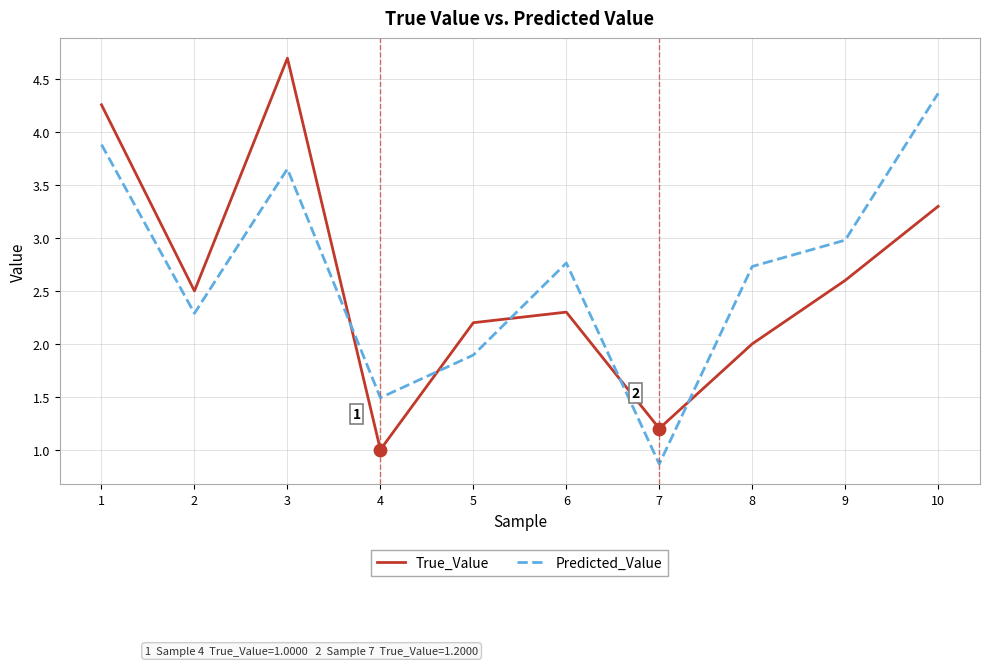

Which series has the largest total across all categories?

Predicted_Value